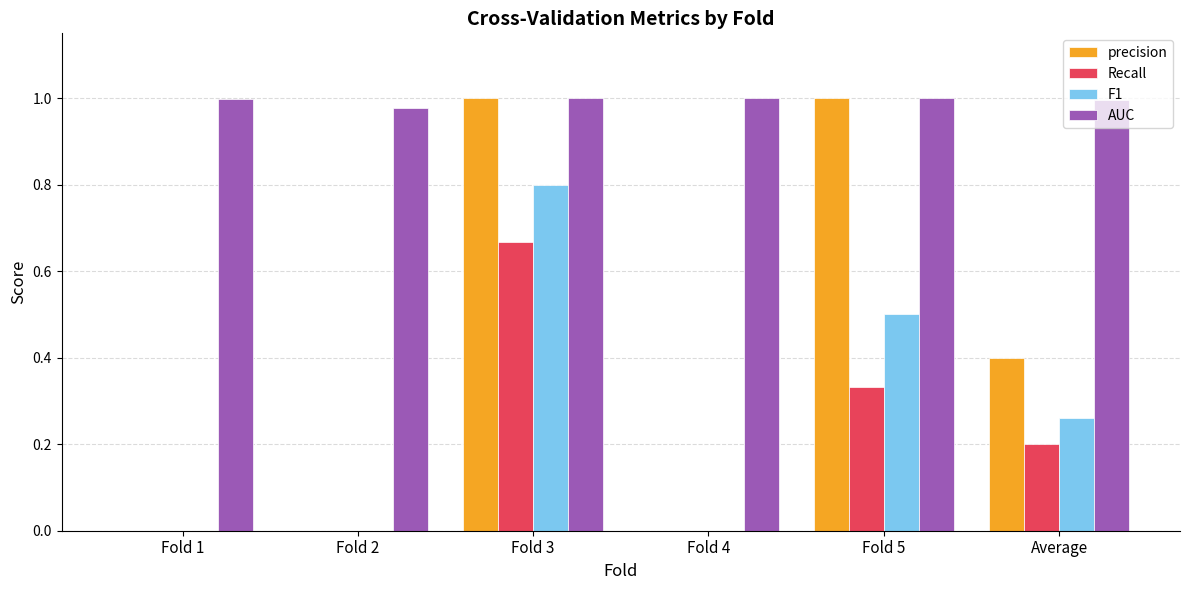

The F1 series shows 0.3 at Fold 2. True or false?

False